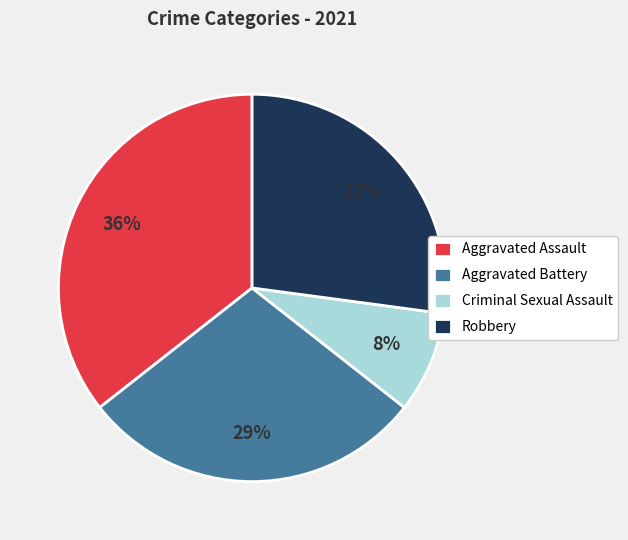

Combined, do Robbery and Criminal Sexual Assault account for over 50%?

No